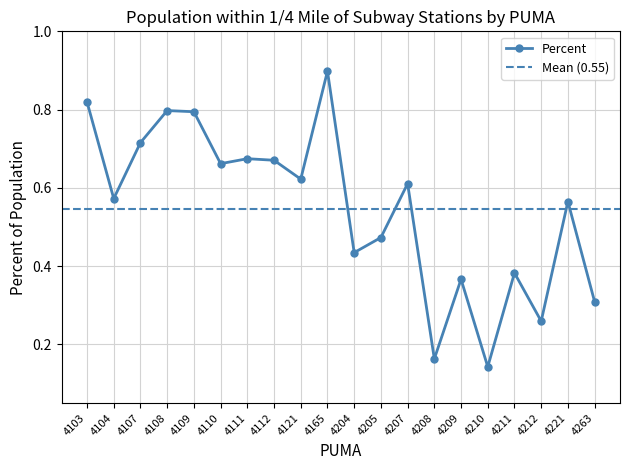

Reading right to left, extract all data points from this chart.

4263=0.3	4221=0.6	4212=0.3	4211=0.4	4210=0.1	4209=0.4	4208=0.2	4207=0.6	4205=0.5	4204=0.4	4165=0.9	4121=0.6	4112=0.7	4111=0.7	4110=0.7	4109=0.8	4108=0.8	4107=0.7	4104=0.6	4103=0.8